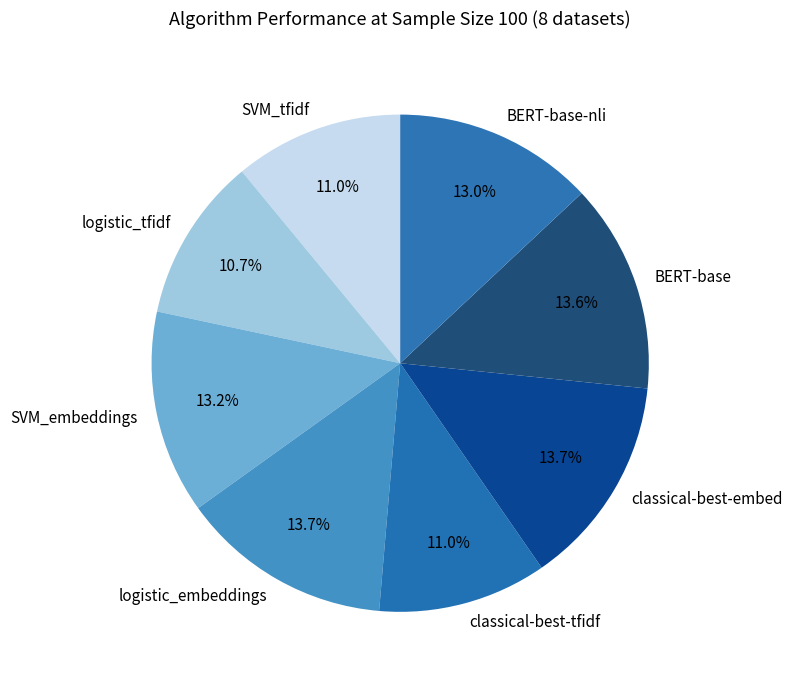

Does SVM_tfidf represent more than half of the total?

No